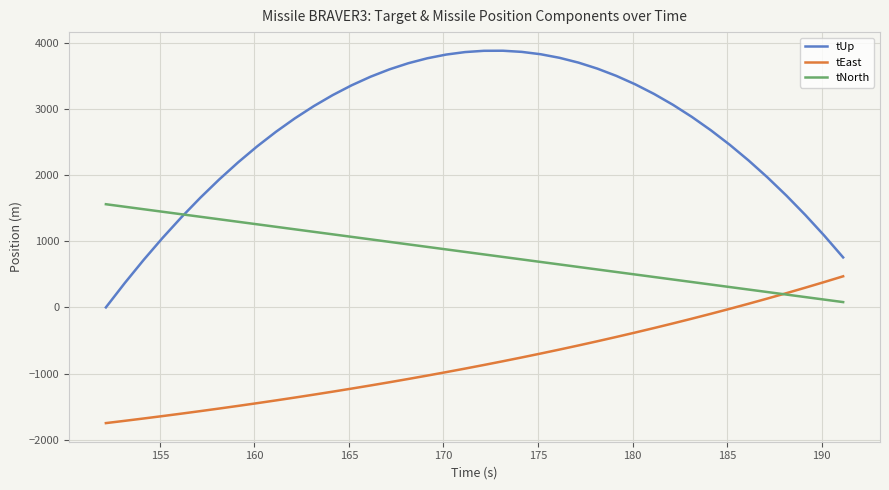

What is the maximum value for tNorth?

1559.6